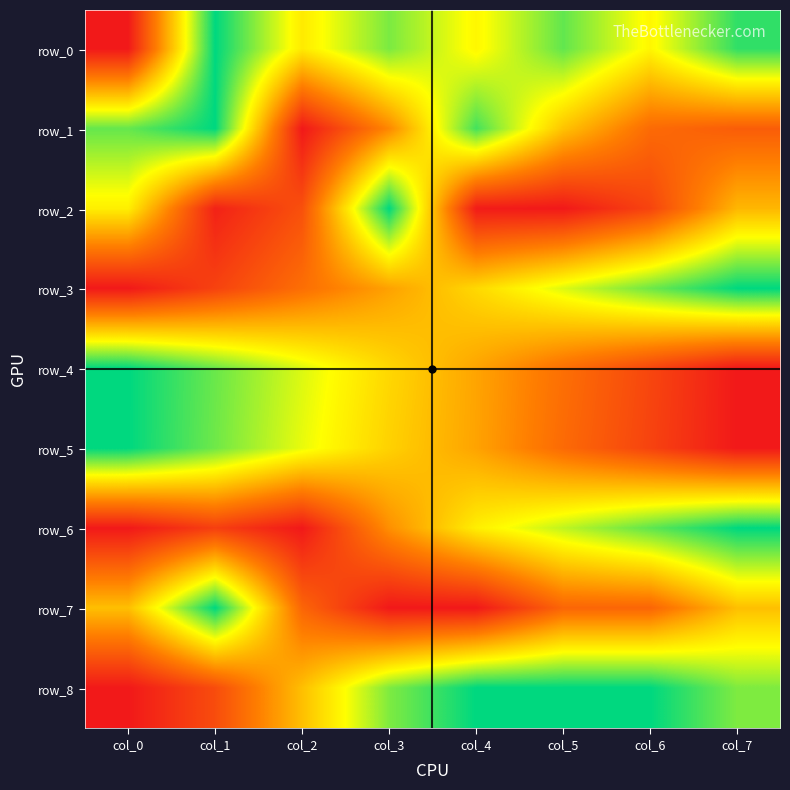

Reading right to left, list all the values displayed in this chart.

row_0: col_7=0.9	col_6=0.6	col_5=0.9	col_4=0.6	col_3=0.8	col_2=0.6	col_1=1.0	col_0=0.0
row_1: col_7=0.2	col_6=0.3	col_5=0.5	col_4=0.9	col_3=0.4	col_2=0.0	col_1=1.0	col_0=0.9
row_2: col_7=0.5	col_6=0.1	col_5=0.0	col_4=0.0	col_3=1.0	col_2=0.2	col_1=0.0	col_0=0.6
row_3: col_7=1.0	col_6=0.9	col_5=0.7	col_4=0.6	col_3=0.4	col_2=0.3	col_1=0.1	col_0=0.0
row_4: col_7=0.0	col_6=0.1	col_5=0.3	col_4=0.4	col_3=0.6	col_2=0.7	col_1=0.9	col_0=1.0
row_5: col_7=0.0	col_6=0.1	col_5=0.3	col_4=0.4	col_3=0.5	col_2=0.7	col_1=0.9	col_0=1.0
row_6: col_7=1.0	col_6=0.9	col_5=0.8	col_4=0.6	col_3=0.4	col_2=0.0	col_1=0.1	col_0=0.0
row_7: col_7=0.5	col_6=0.2	col_5=0.2	col_4=0.0	col_3=0.0	col_2=0.2	col_1=1.0	col_0=0.5
row_8: col_7=0.8	col_6=1.0	col_5=1.0	col_4=1.0	col_3=0.8	col_2=0.5	col_1=0.2	col_0=0.0